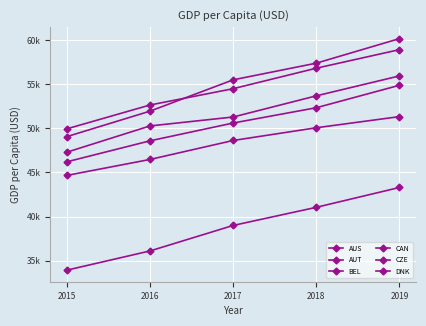

True or false: CZE and AUS cross at least once.

False